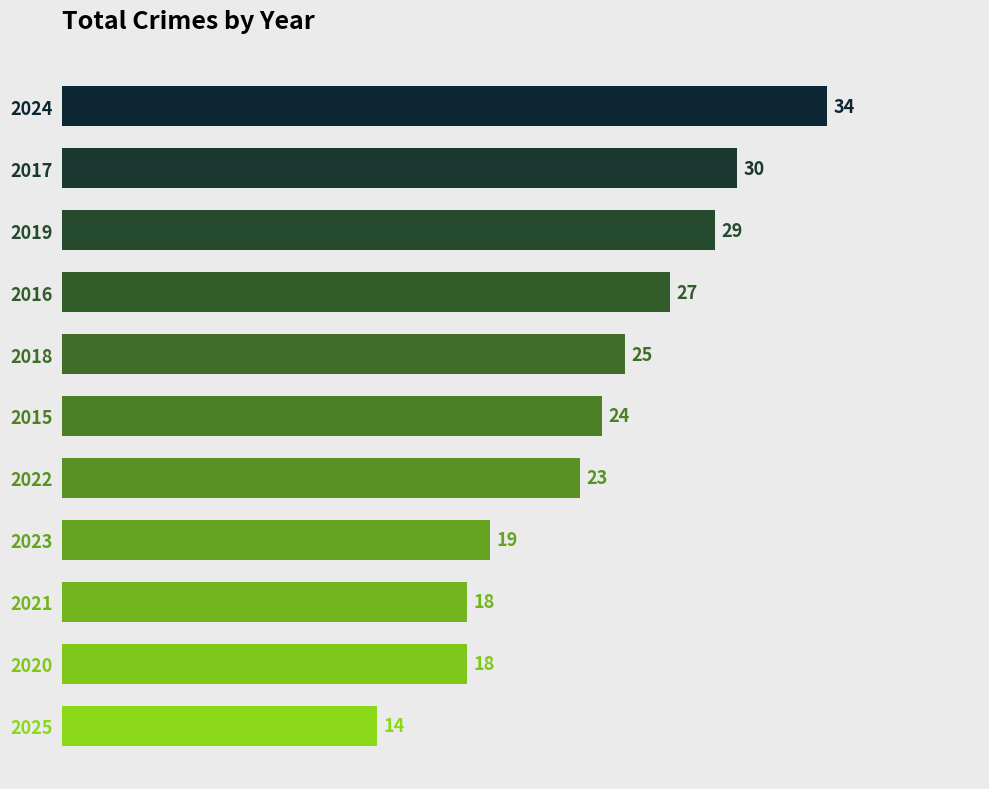

Reading top to bottom, list all the values displayed in this chart.

34	30	29	27	25	24	23	19	18	18	14